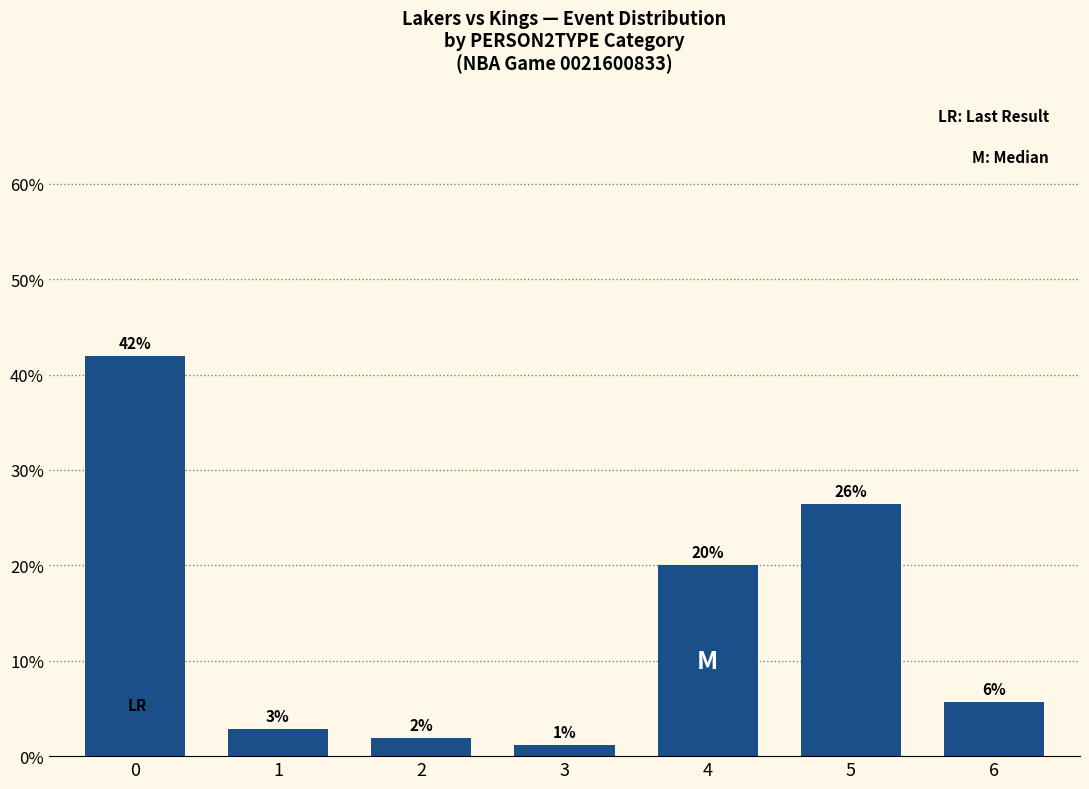

Which label corresponds to the smallest value in the chart?

3